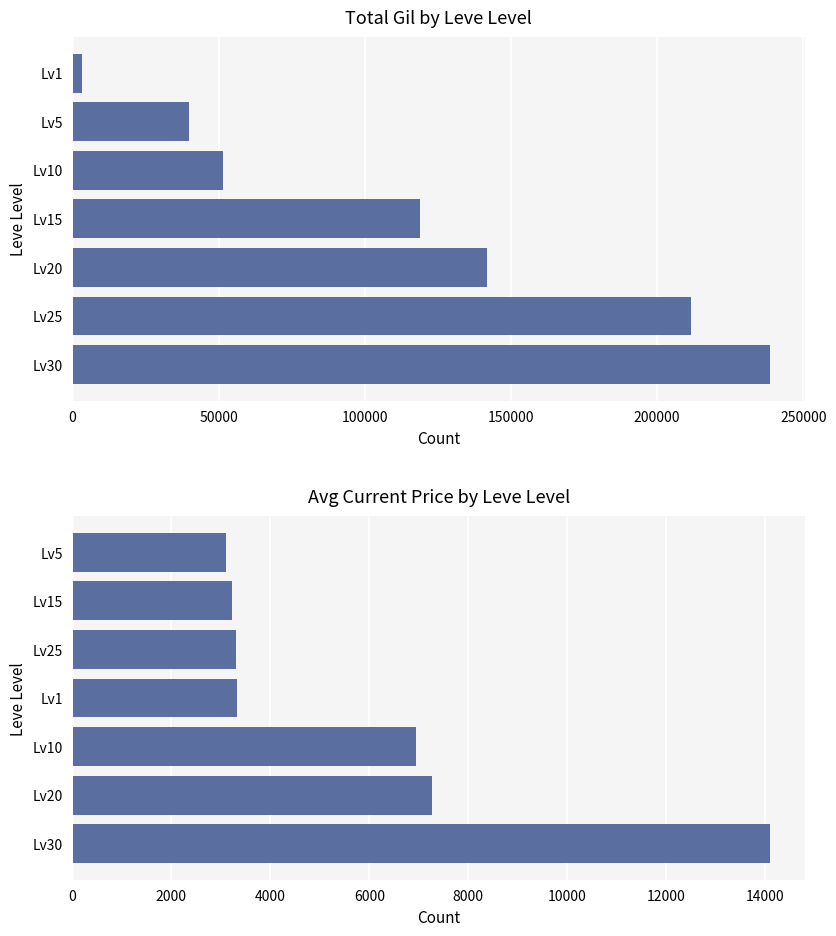

Reading left to right, what are all the values shown in this chart?

Total Gil: 238620	211570	141800	118860	51410	39930	3190
Avg Current Price: 14105	7264	6953	3328	3296	3226	3109